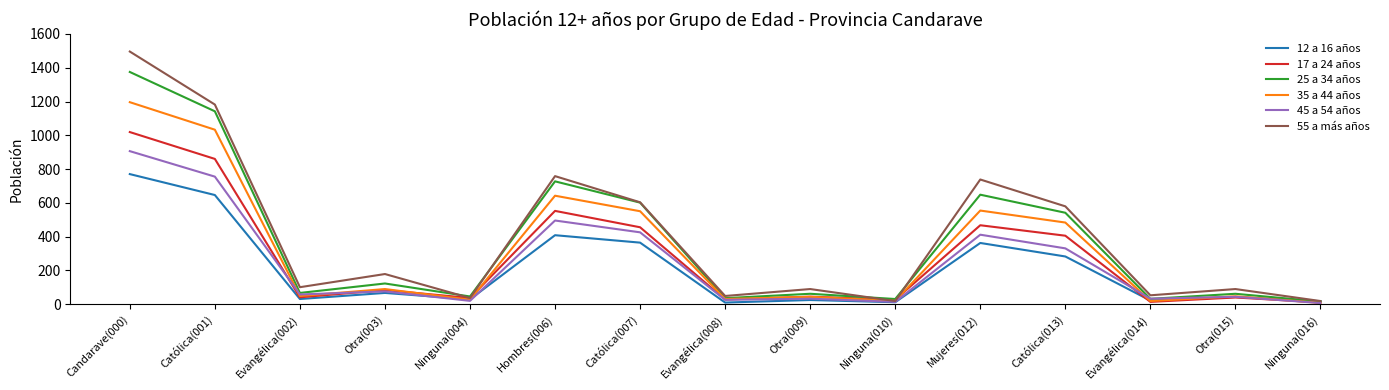

At which category does the chart reach its peak across all series?

Candarave(000)